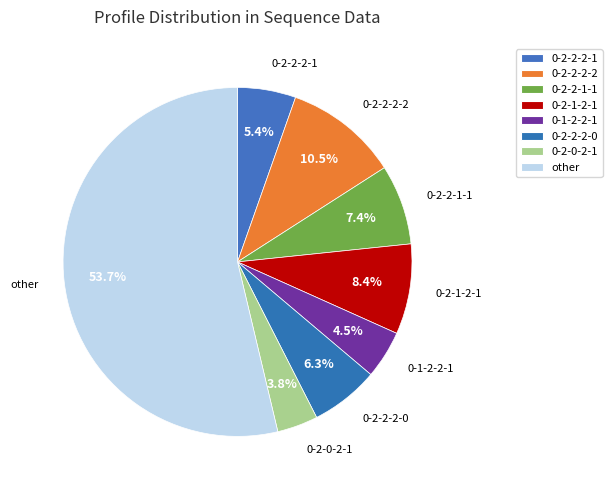

To the nearest percent, what percentage of the pie is 0-2-0-2-1?

4%